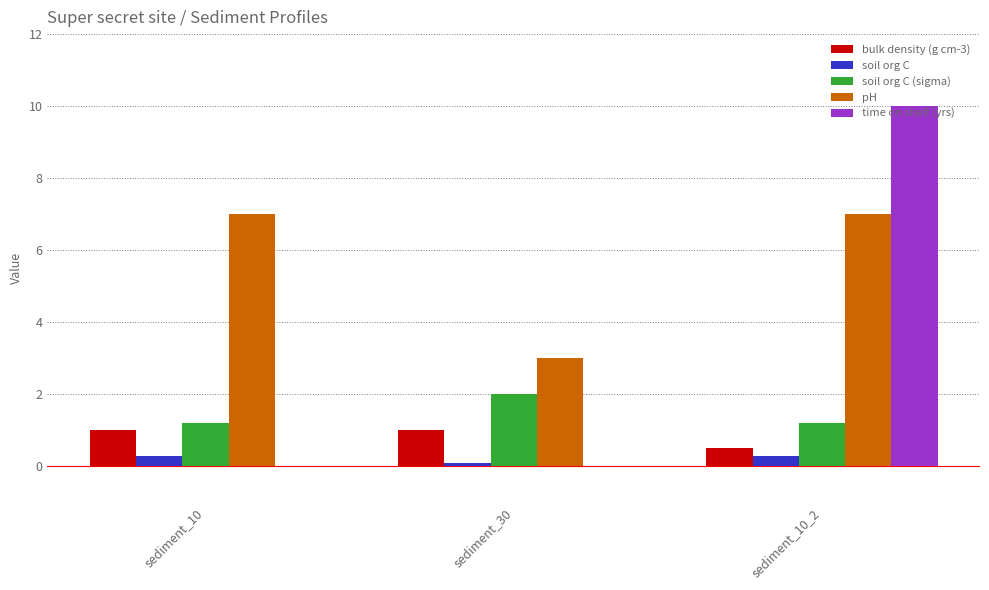

Does the chart contain stacked bars?

No